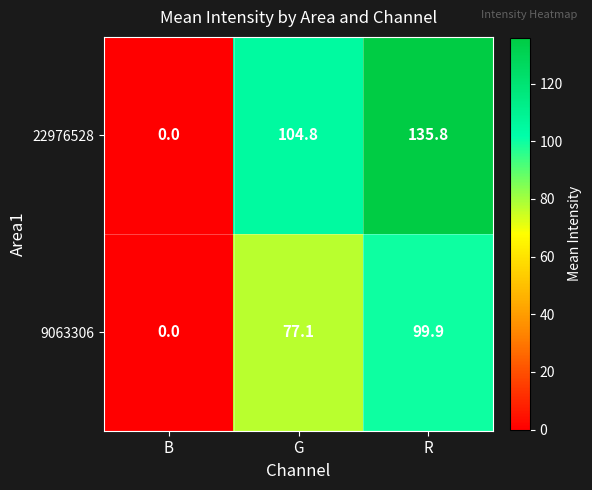

Which label corresponds to the smallest value in the chart?

B